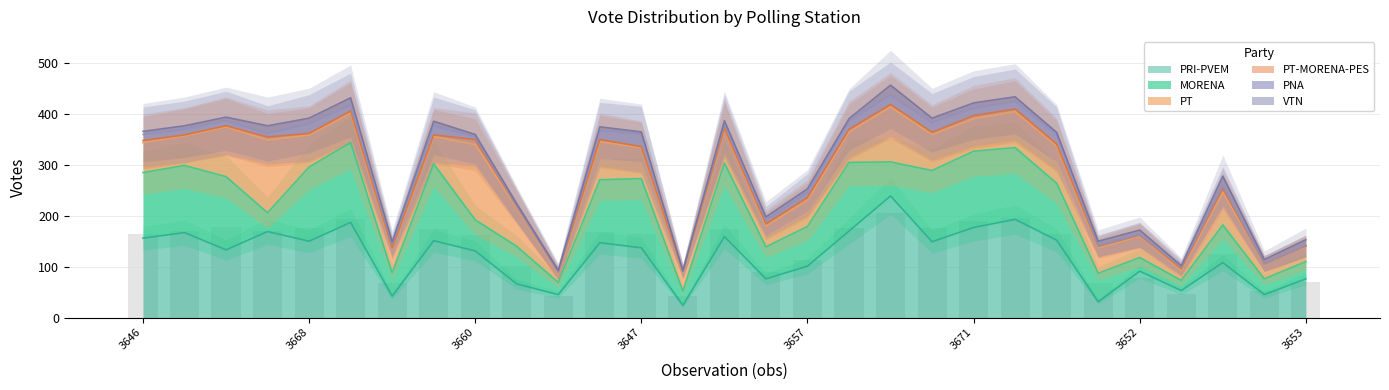

Rank the series by their maximum value, from highest to lowest.

PRI-PVEM, MORENA, PT, PNA, VTN, PT-MORENA-PES